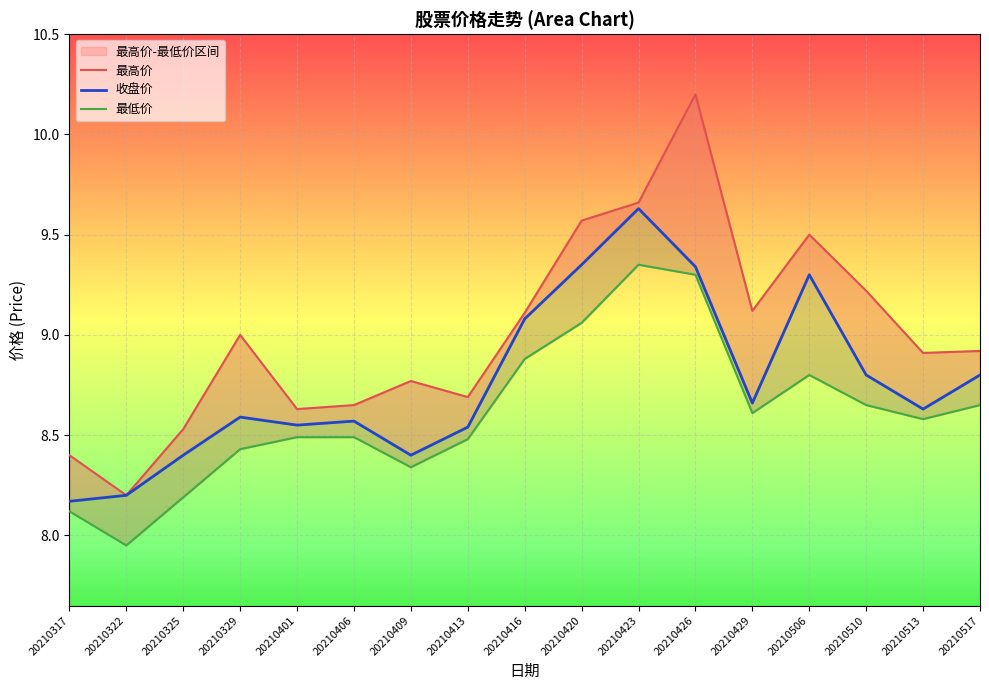

In 最低价, how many points are lower than both neighbors (excluding endpoints)?

4